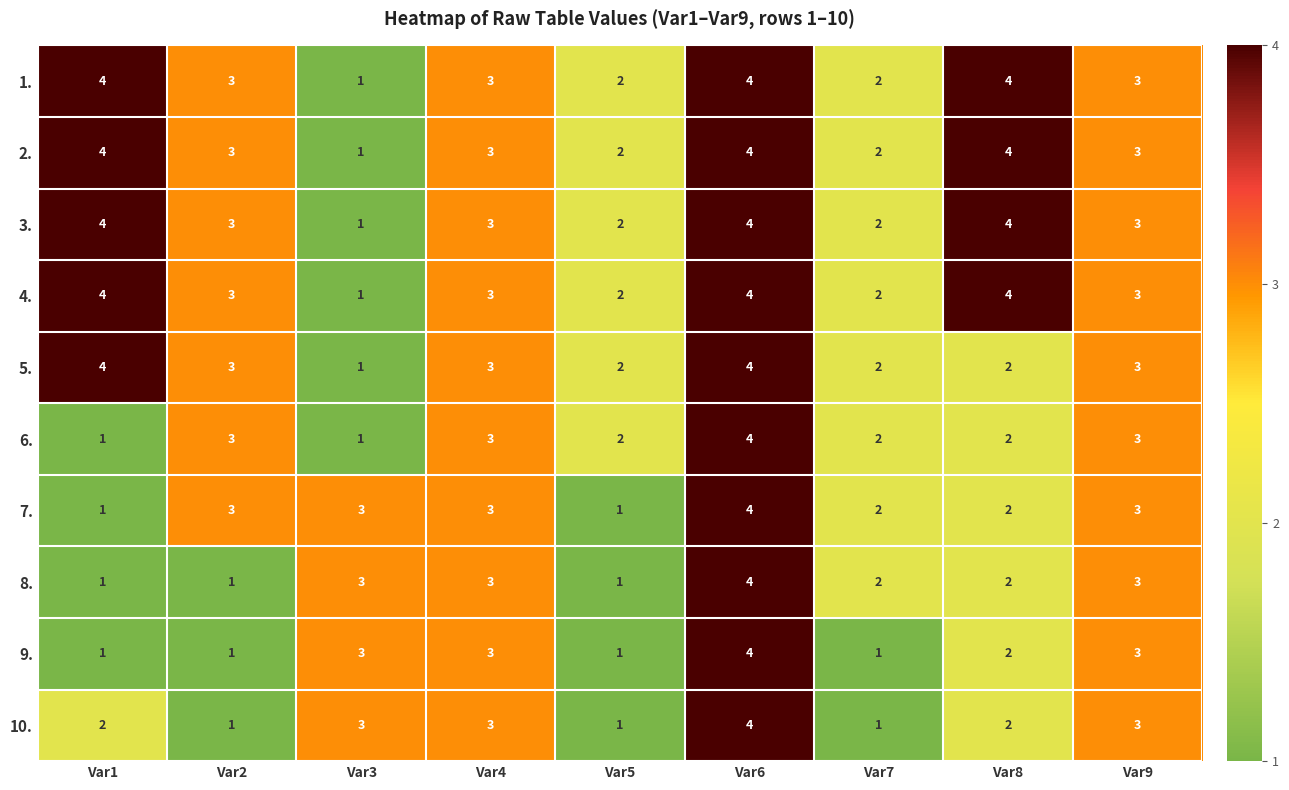

Is the value of 6. at Var3 greater than the value of 5. at Var2?

No